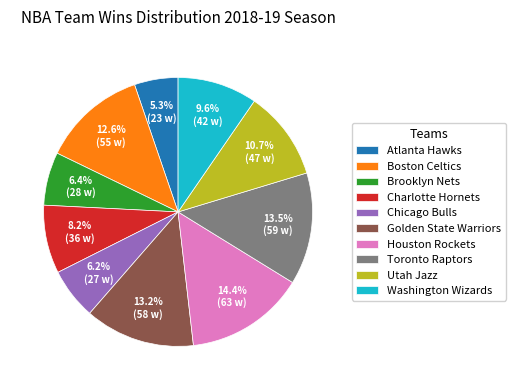

How many segments does this pie chart have?

10